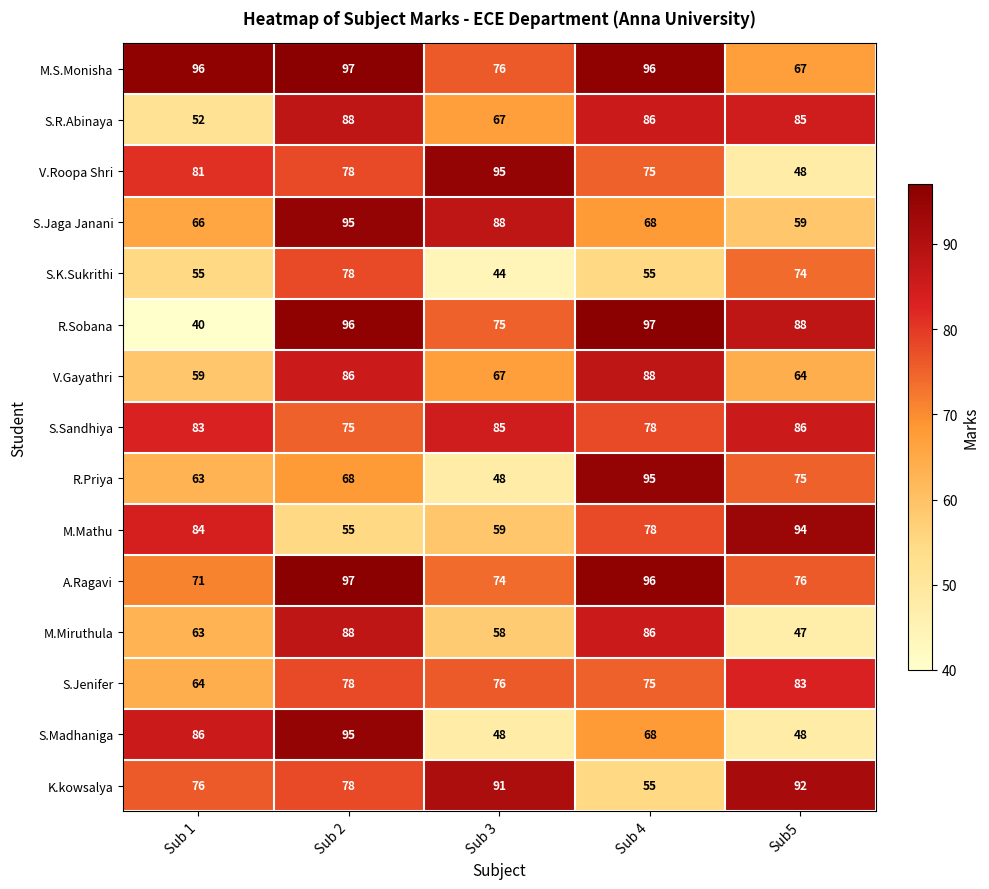

Between Sub 1 and Sub 3, which series saw the biggest shift?

S.Madhaniga